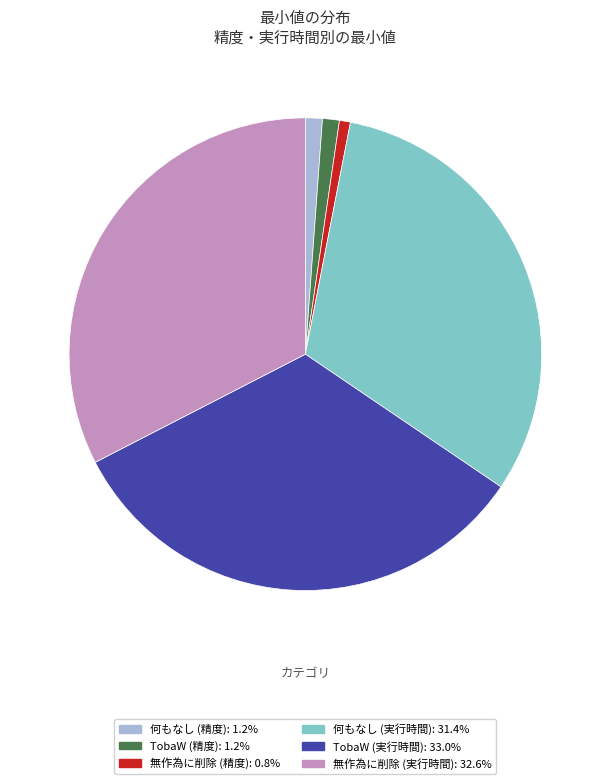

Which has a higher value, TobaW (実行時間) or TobaW (精度)?

TobaW (実行時間)